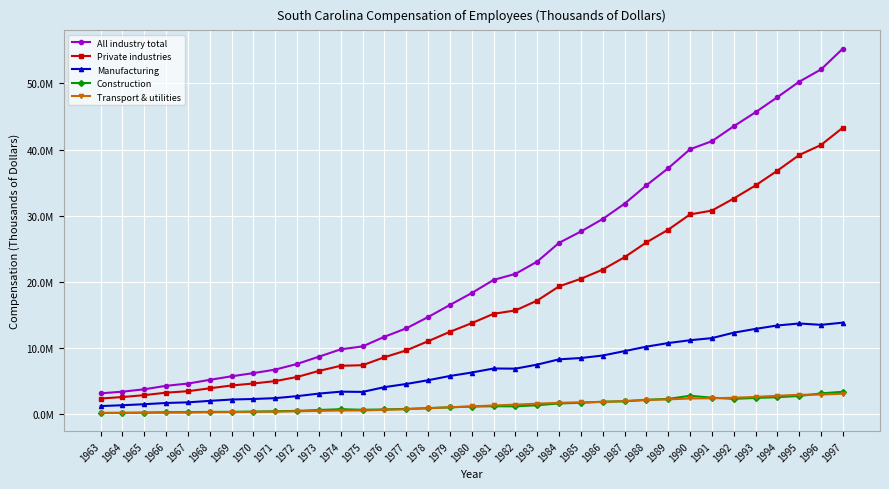

What is the value of the Manufacturing point at the 28th from the left?

11155117